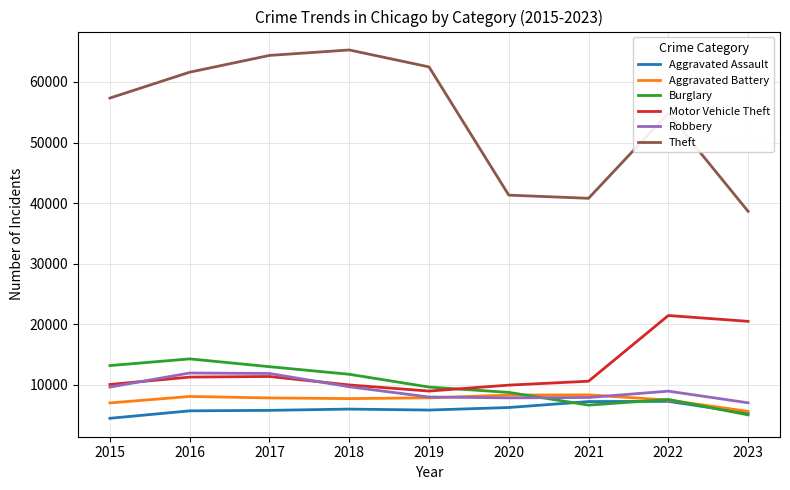

At which category does the chart reach its minimum across all series?

2015